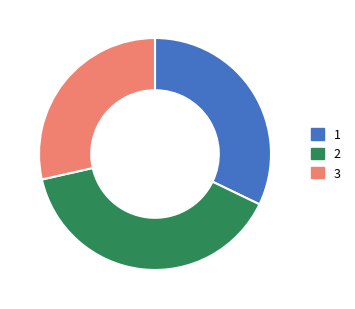

Does any single category account for the majority?

No